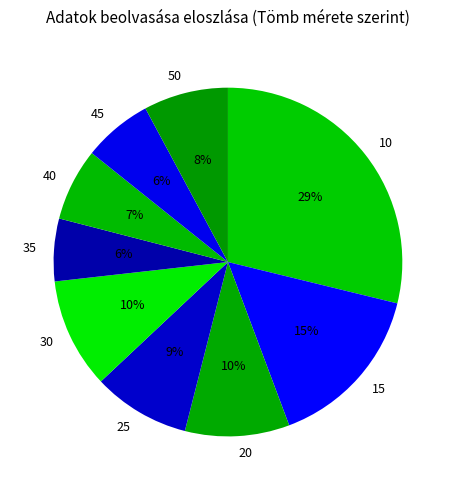

True or false: 30 accounts for 10% of the total.

True